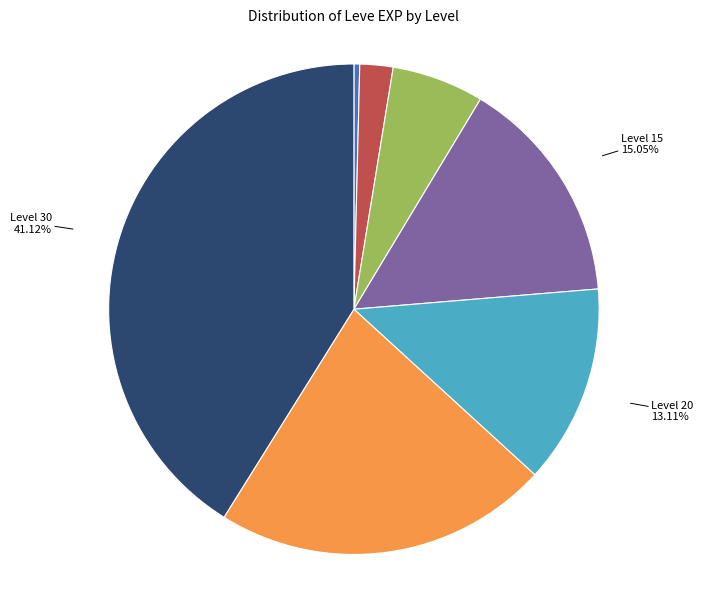

How many segments does this pie chart have?

7